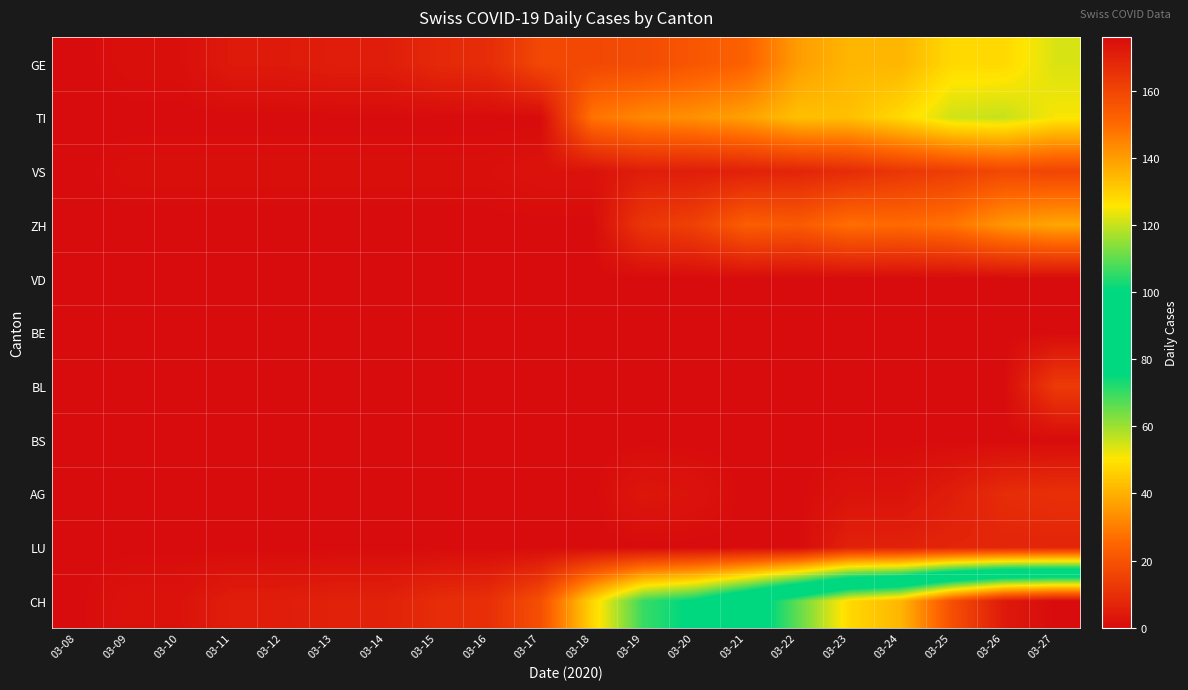

Reading left to right, what are all the values shown in this chart?

GE: 03-08=0	03-09=1	03-10=1	03-11=4	03-12=4	03-13=5	03-14=5	03-15=8	03-16=9	03-17=17	03-18=17	03-19=18	03-20=21	03-21=24	03-22=36	03-23=41	03-24=41	03-25=48	03-26=48	03-27=54
TI: 03-08=0	03-09=0	03-10=0	03-11=0	03-12=0	03-13=0	03-14=0	03-15=0	03-16=0	03-17=0	03-18=28	03-19=32	03-20=34	03-21=37	03-22=43	03-23=43	03-24=48	03-25=55	03-26=56	03-27=51
VS: 03-08=0	03-09=1	03-10=1	03-11=1	03-12=1	03-13=1	03-14=1	03-15=1	03-16=1	03-17=2	03-18=2	03-19=5	03-20=5	03-21=6	03-22=7	03-23=9	03-24=12	03-25=14	03-26=17	03-27=16
ZH: 03-08=0	03-09=0	03-10=0	03-11=0	03-12=0	03-13=0	03-14=0	03-15=0	03-16=0	03-17=0	03-18=0	03-19=12	03-20=15	03-21=23	03-22=22	03-23=27	03-24=26	03-25=28	03-26=35	03-27=38
VD: 03-08=0	03-09=0	03-10=0	03-11=0	03-12=0	03-13=0	03-14=0	03-15=0	03-16=0	03-17=0	03-18=0	03-19=0	03-20=0	03-21=0	03-22=0	03-23=0	03-24=0	03-25=0	03-26=0	03-27=0
BE: 03-08=0	03-09=0	03-10=0	03-11=0	03-12=0	03-13=0	03-14=0	03-15=0	03-16=0	03-17=0	03-18=0	03-19=0	03-20=0	03-21=0	03-22=0	03-23=0	03-24=0	03-25=0	03-26=0	03-27=0
BL: 03-08=0	03-09=0	03-10=0	03-11=0	03-12=0	03-13=0	03-14=0	03-15=0	03-16=0	03-17=0	03-18=0	03-19=0	03-20=0	03-21=0	03-22=0	03-23=0	03-24=0	03-25=0	03-26=0	03-27=13
BS: 03-08=0	03-09=0	03-10=0	03-11=0	03-12=0	03-13=0	03-14=0	03-15=0	03-16=0	03-17=0	03-18=0	03-19=0	03-20=0	03-21=0	03-22=0	03-23=0	03-24=0	03-25=0	03-26=0	03-27=0
AG: 03-08=0	03-09=0	03-10=0	03-11=0	03-12=0	03-13=0	03-14=0	03-15=0	03-16=0	03-17=0	03-18=0	03-19=3	03-20=2	03-21=0	03-22=0	03-23=2	03-24=2	03-25=5	03-26=9	03-27=10
LU: 03-08=0	03-09=0	03-10=0	03-11=0	03-12=0	03-13=0	03-14=0	03-15=0	03-16=0	03-17=0	03-18=0	03-19=0	03-20=0	03-21=0	03-22=0	03-23=6	03-24=6	03-25=7	03-26=7	03-27=7
CH: 03-08=0	03-09=2	03-10=2	03-11=5	03-12=5	03-13=6	03-14=6	03-15=9	03-16=10	03-17=19	03-18=47	03-19=70	03-20=77	03-21=92	03-22=110	03-23=128	03-24=135	03-25=157	03-26=172	03-27=176